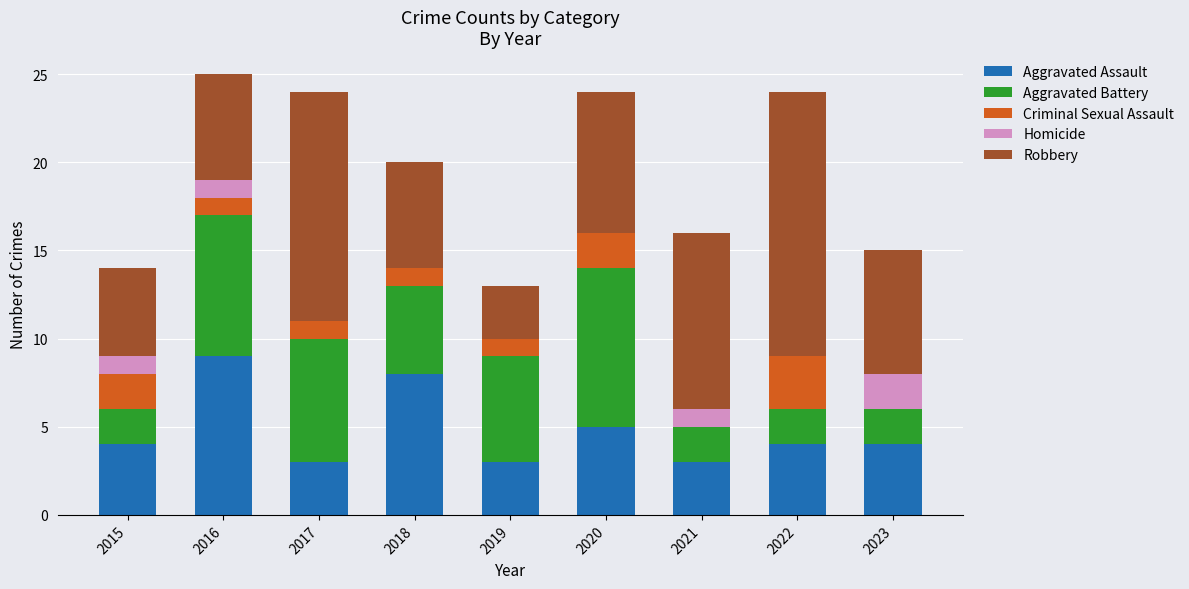

What is the total value across all series at 2020?

24